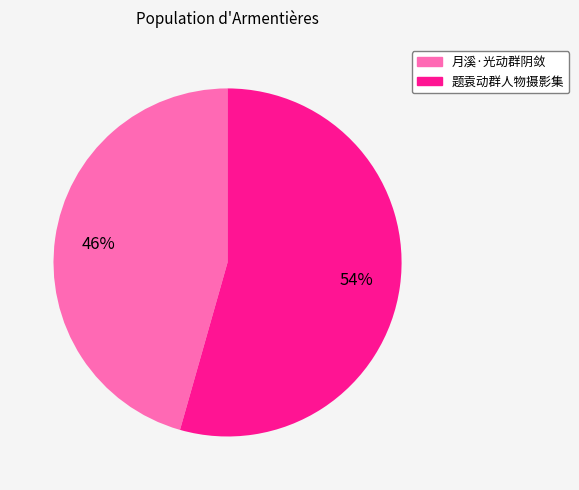

True or false: 月溪·光动群阴敛 accounts for 46% of the total.

True